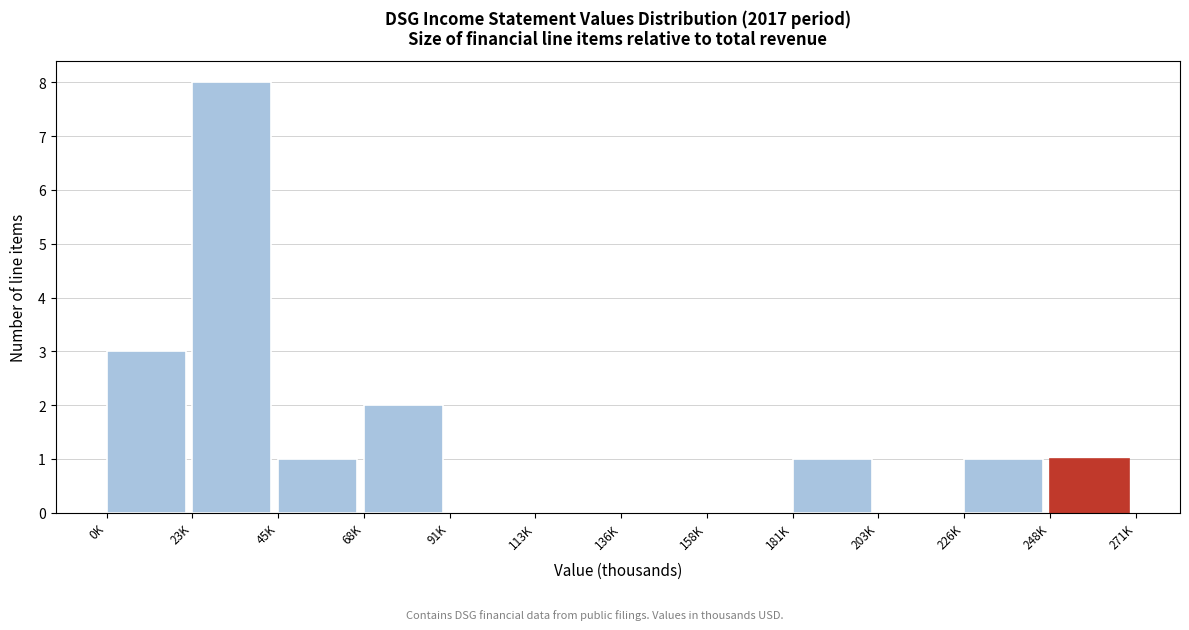

Reading left to right, transcribe all the data shown in this chart.

0K=3	23K=8	45K=1	68K=2	91K=0	113K=0	136K=0	158K=0	181K=1	203K=0	226K=1	248K=1